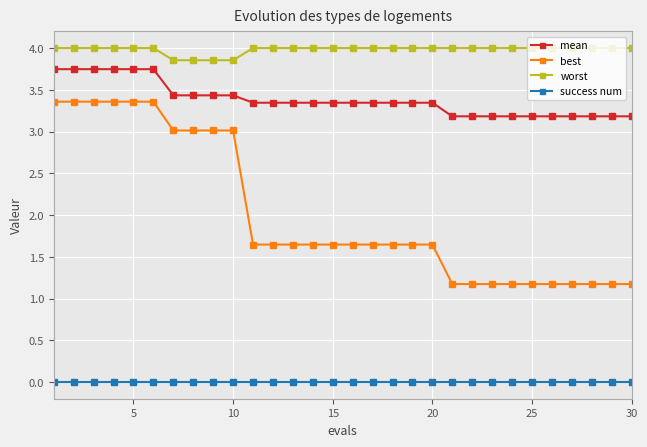

How many lines are shown in the chart?

4